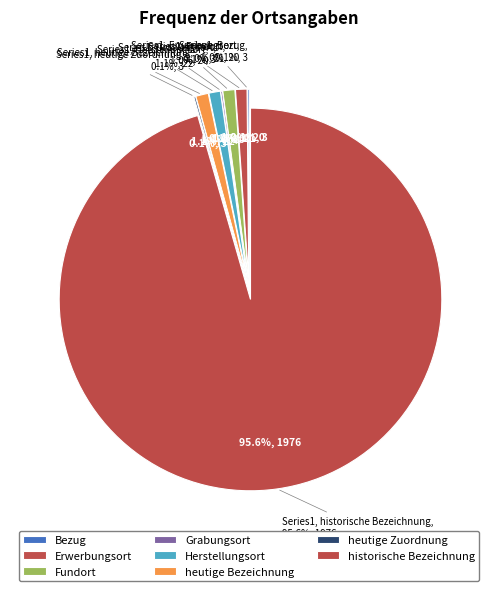

Between historische Bezeichnung and Bezug, which is larger?

historische Bezeichnung